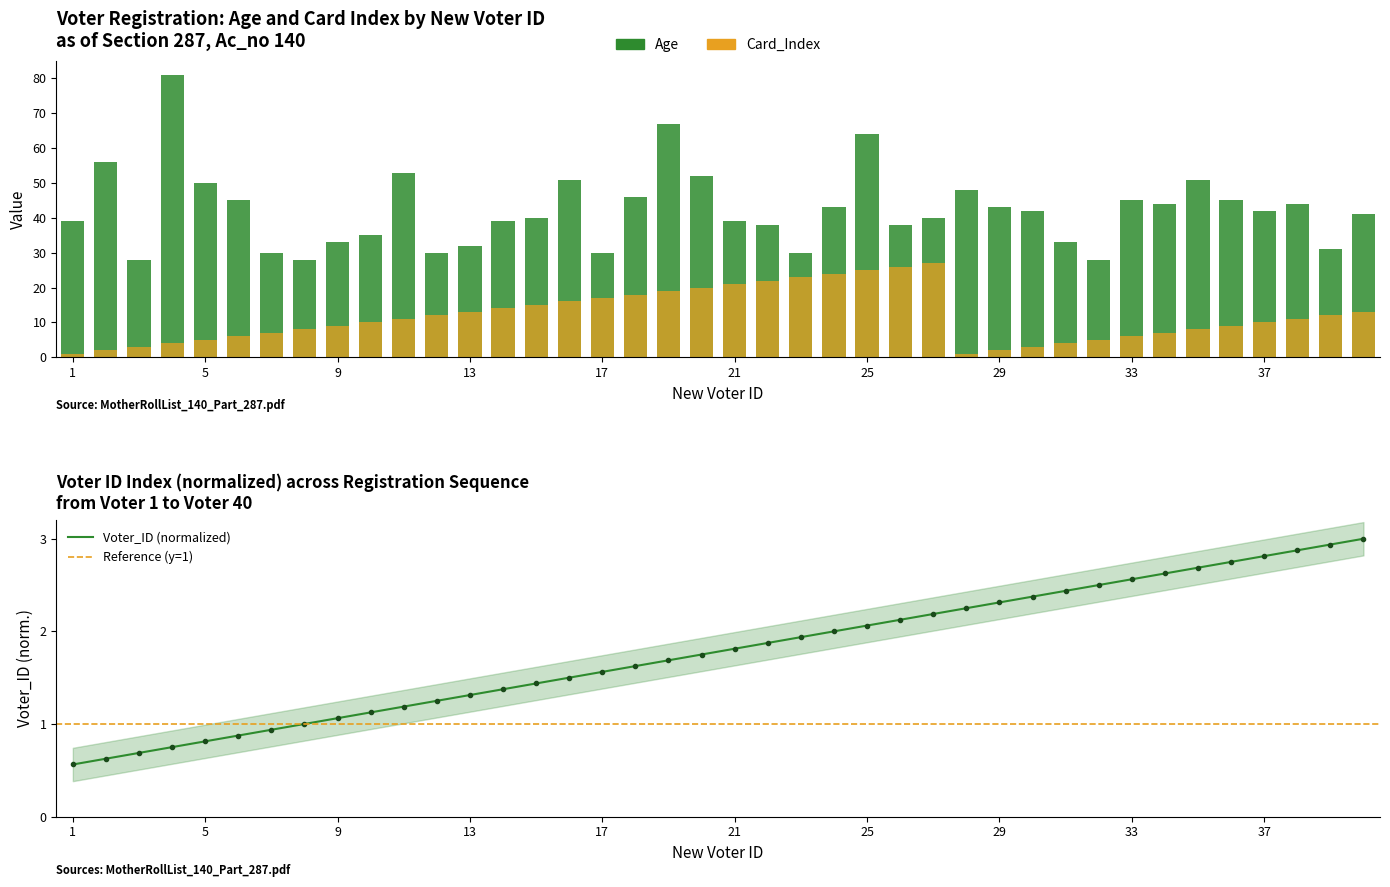

Which category has the lowest value in the Age series?

3